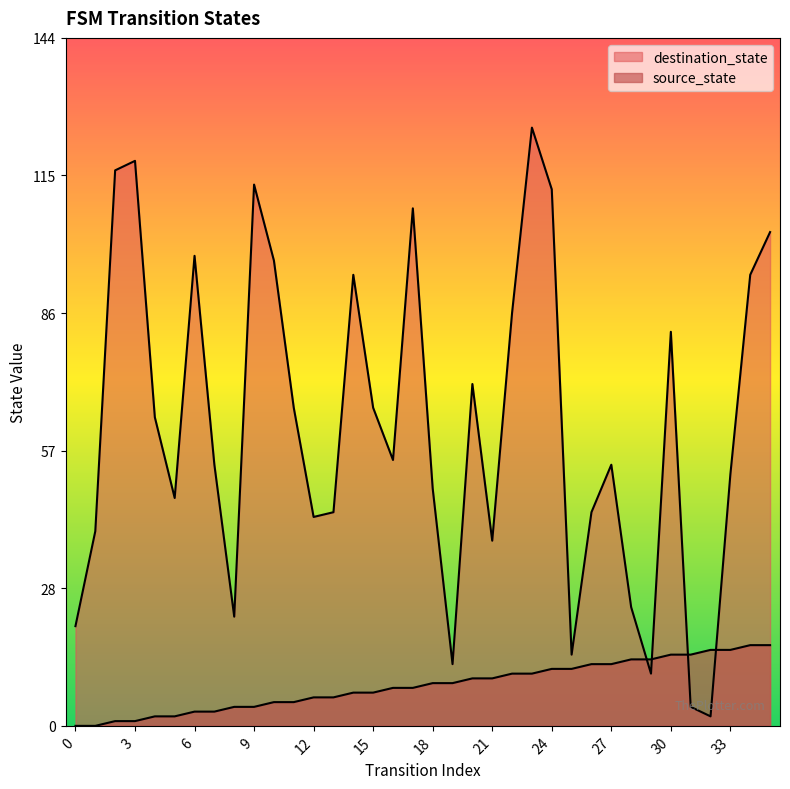

What is the highest value of the destination_state series?

126